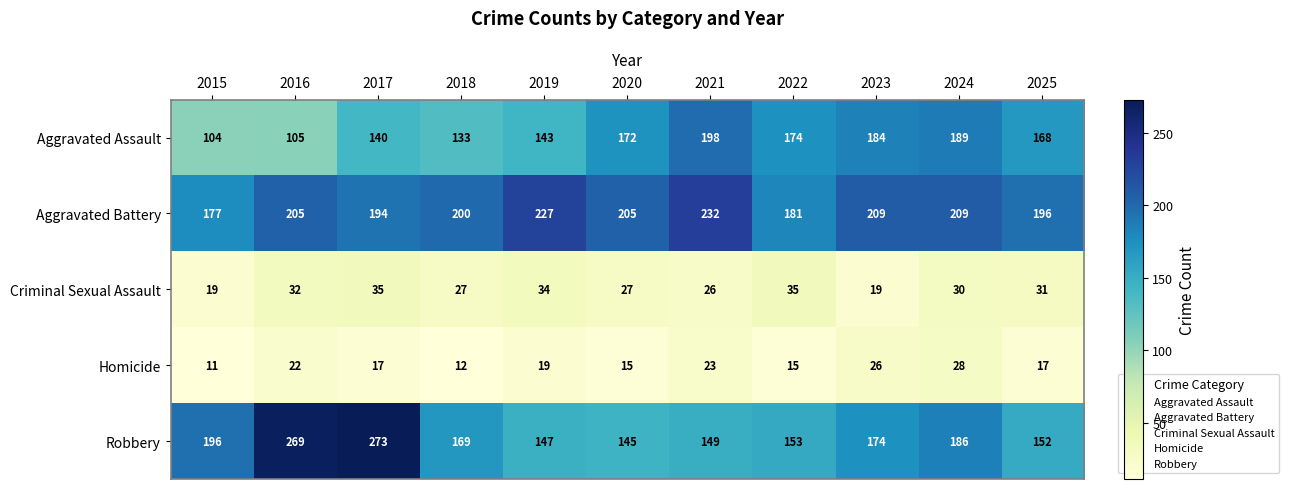

What is the minimum value shown in the chart?

11